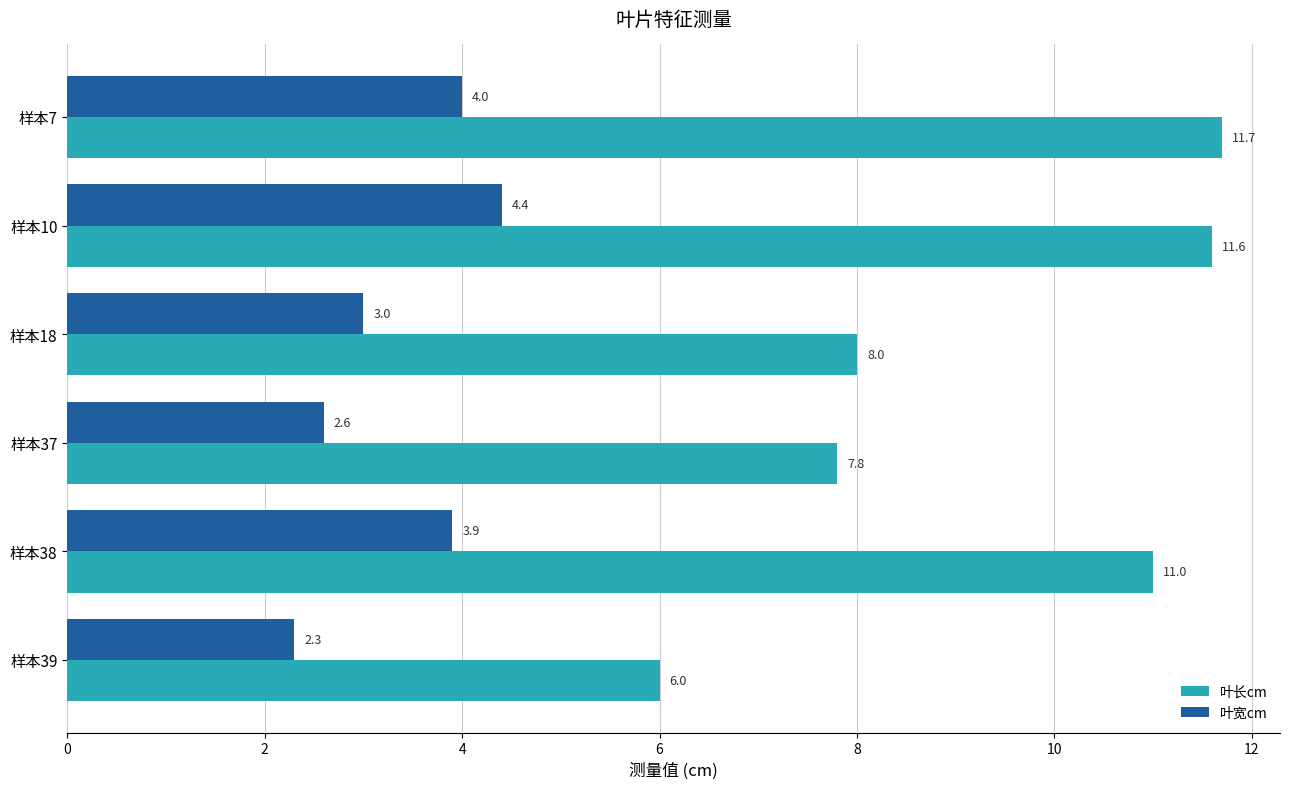

How many data points in 叶长cm are less than 11?

3